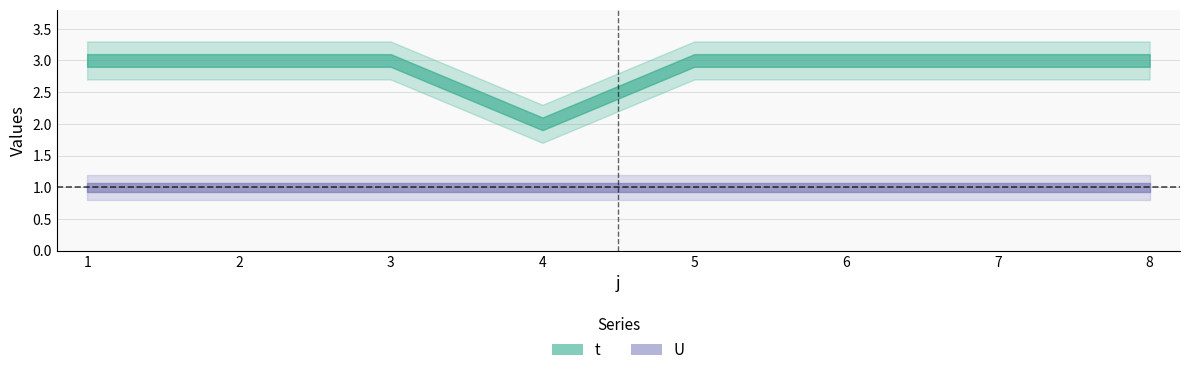

True or false: U has more than 2 interior local peaks.

False